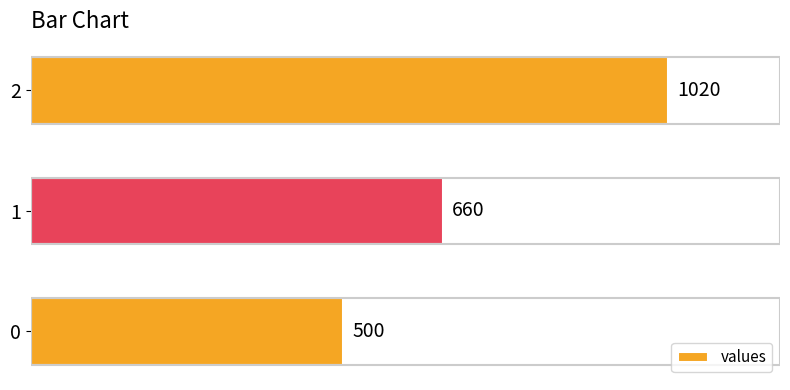

What is the change in value from 0 to 1?

+160